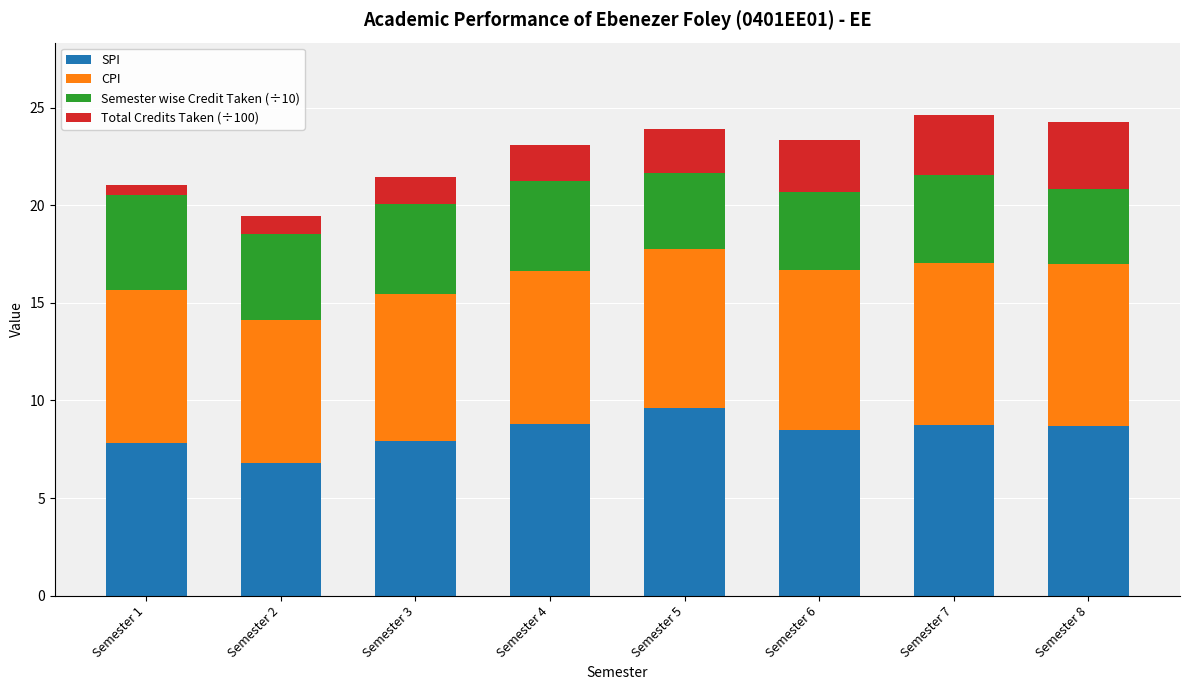

What is the difference between the second highest and second lowest values in the SPI series?

1.0